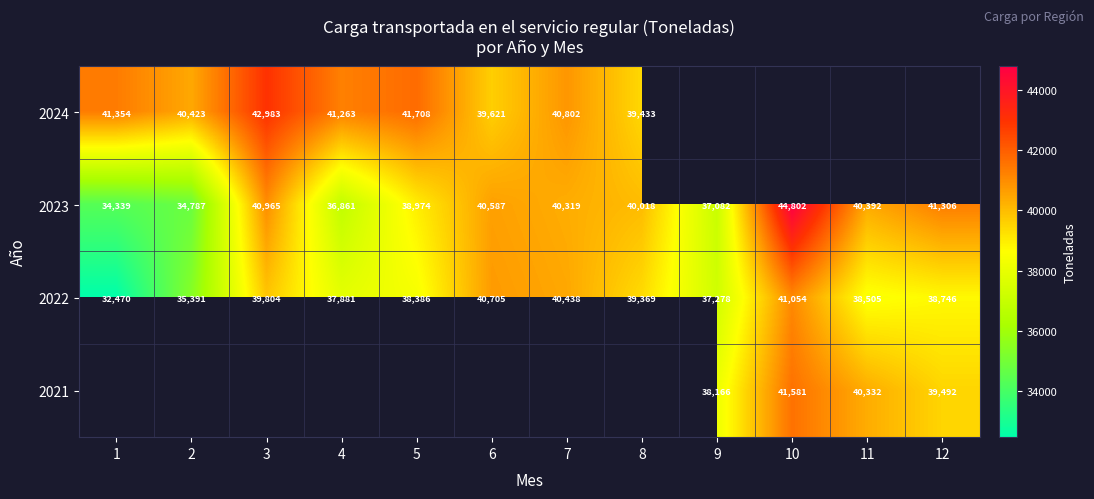

At how many categories does at least one series exceed 41280?

5